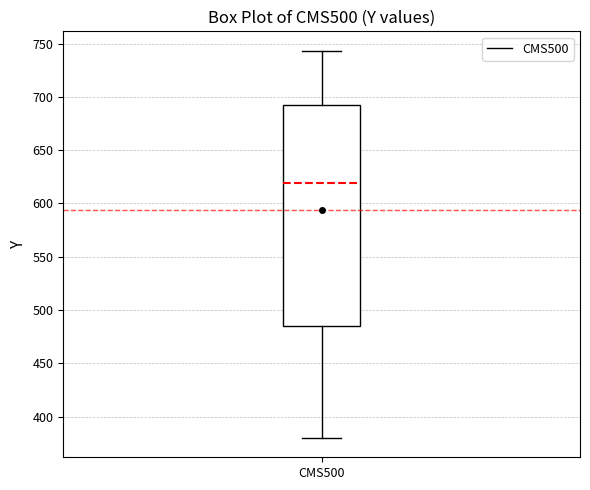

Where is the lower edge of the box for CMS500 on the y-axis? The values are not printed on the chart, so give them approximately, as read against the axis.

485